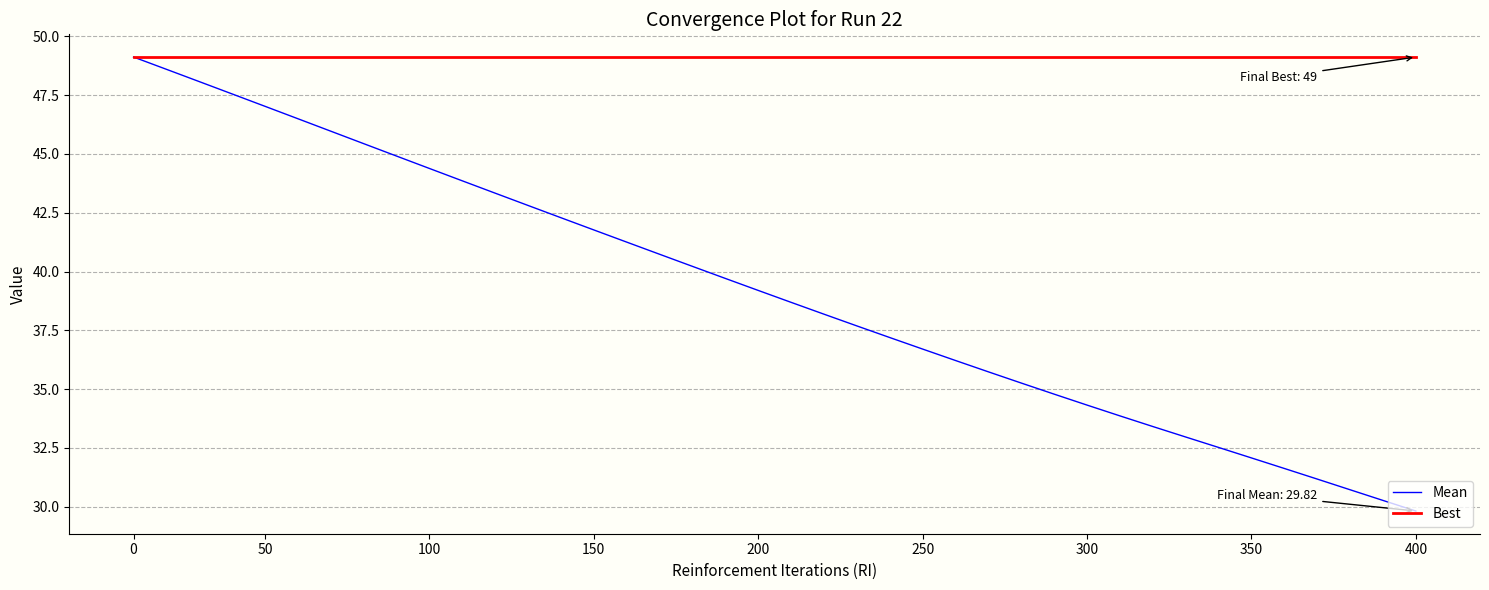

Rank the series by their average value, from highest to lowest.

Best, Mean